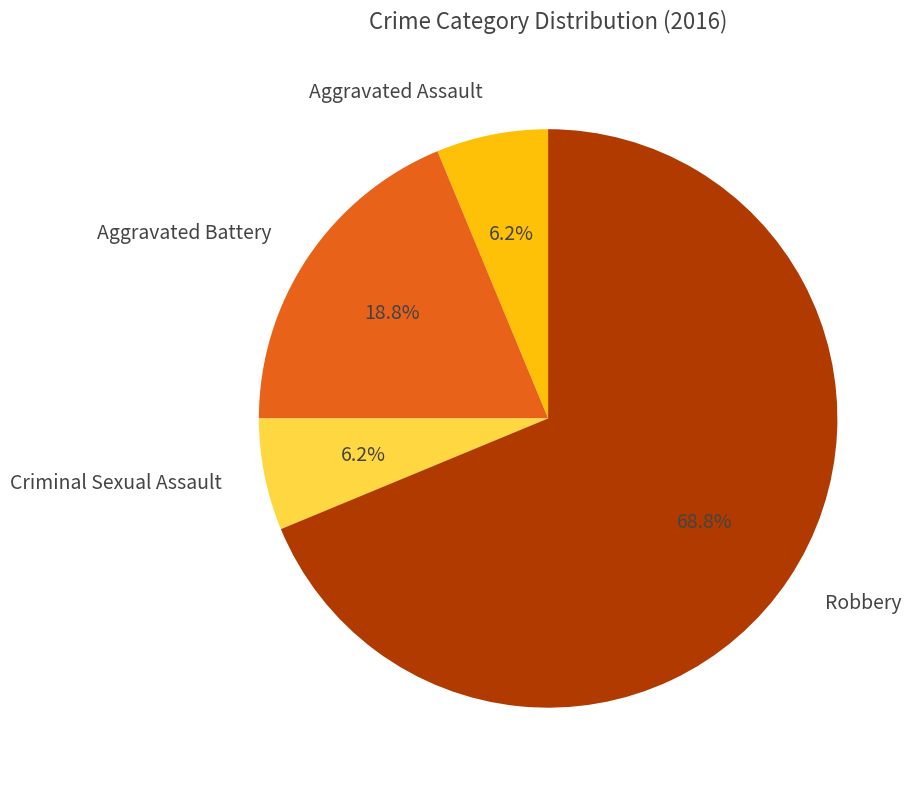

What percentage is the Aggravated Assault slice, to the nearest percent?

6%